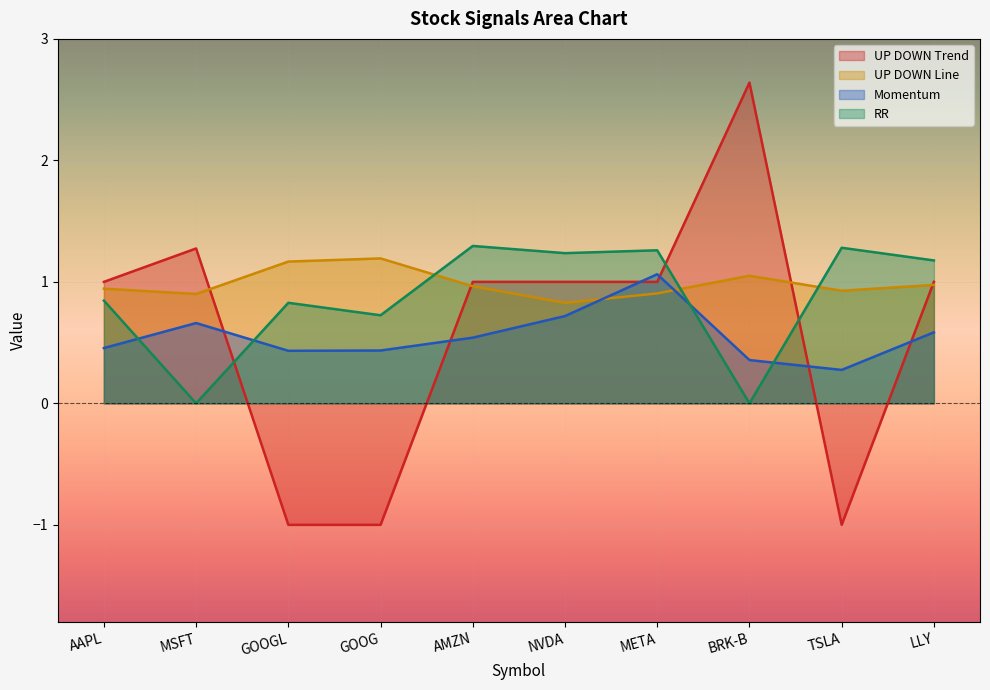

The RR series shows -0.7 at BRK-B. True or false?

False